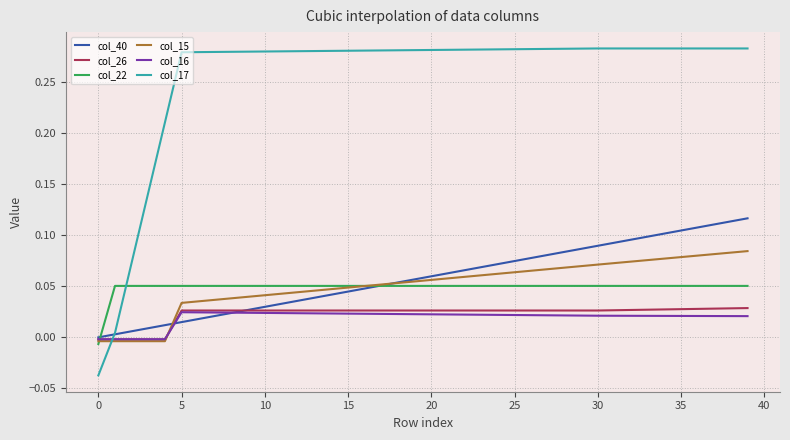

Which series has the widest spread of values?

col_17